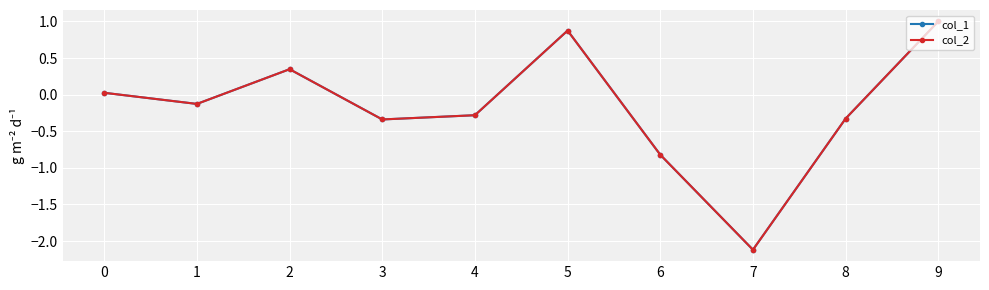

In col_2, how many points are higher than both neighbors (excluding endpoints)?

2